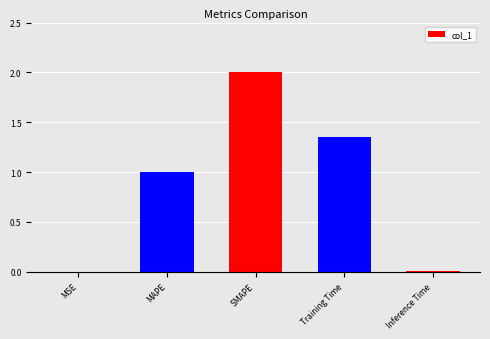

Which has a higher value, Training Time or MSE?

Training Time